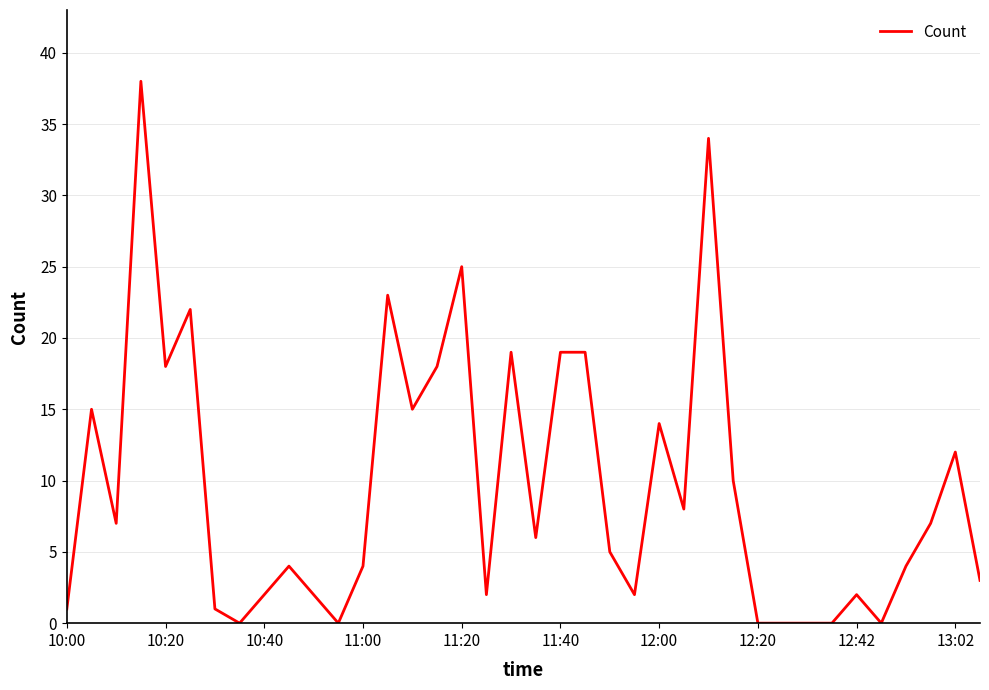

What is the difference between the maximum and minimum values?

38